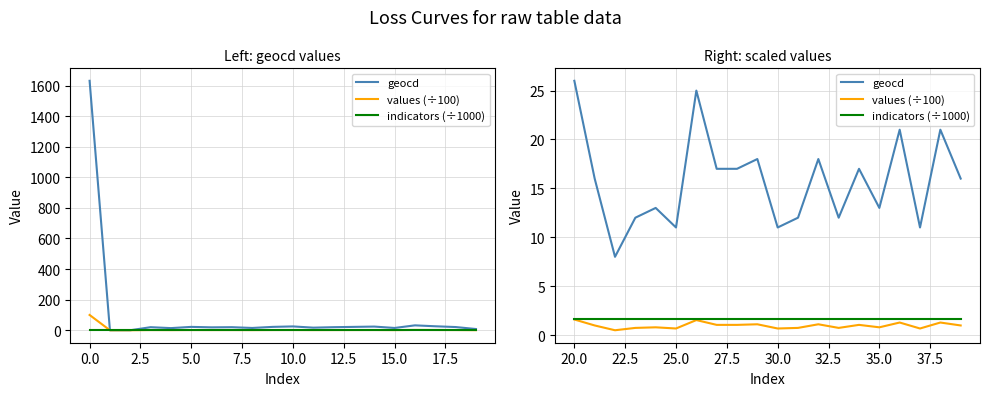

What are all the series names shown in the legend?

geocd, values (÷100), indicators (÷1000)